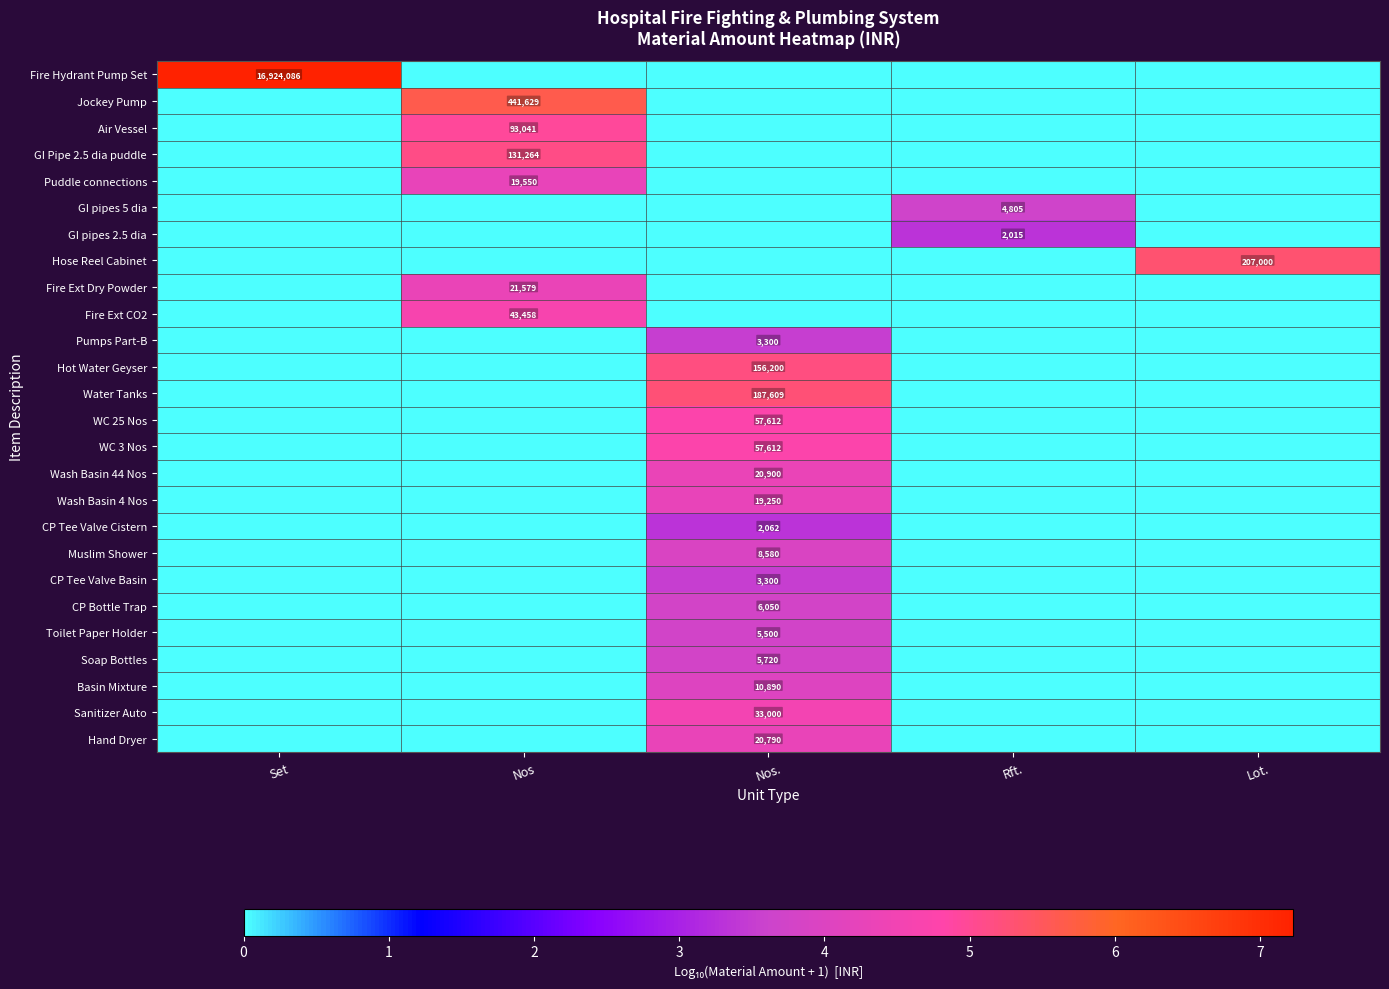

True or false: Muslim Shower has a value of 8580 at Nos..

True